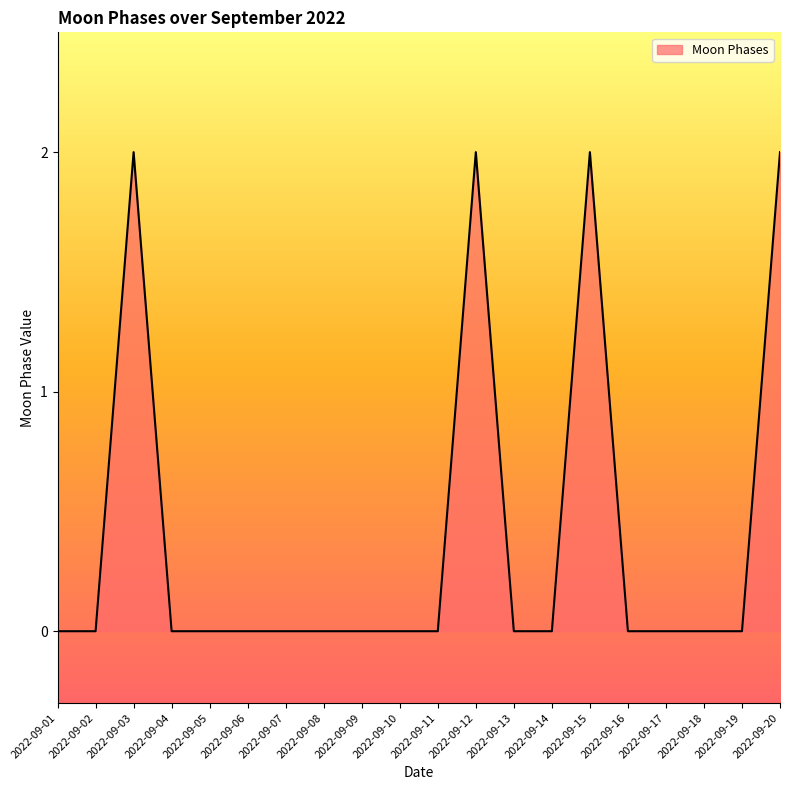

Between 2022-09-16 and 2022-09-12, which is larger?

2022-09-12